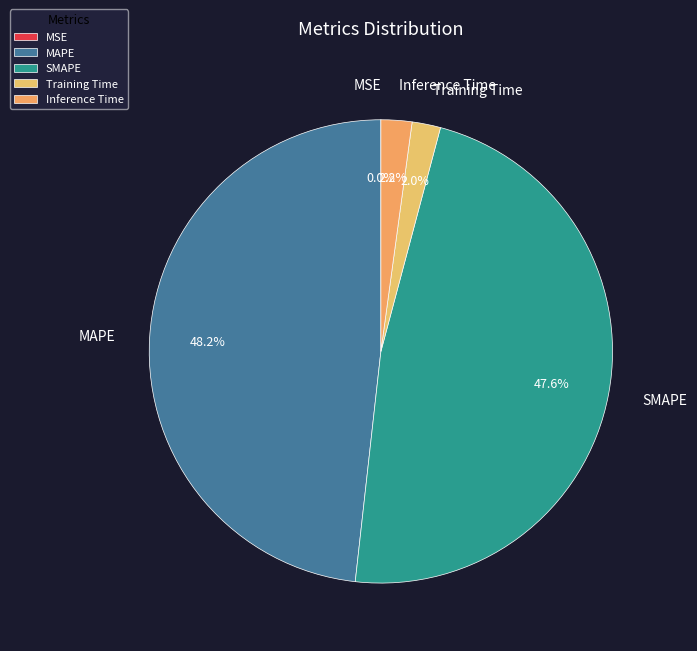

What is the largest slice in the pie chart?

MAPE